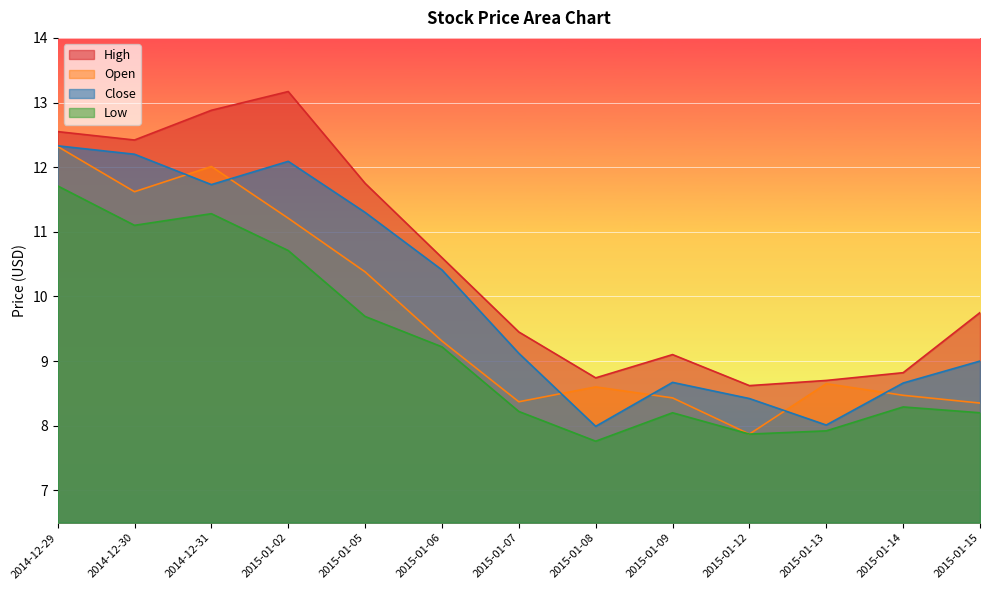

True or false: Low and Close intersect in this chart.

False